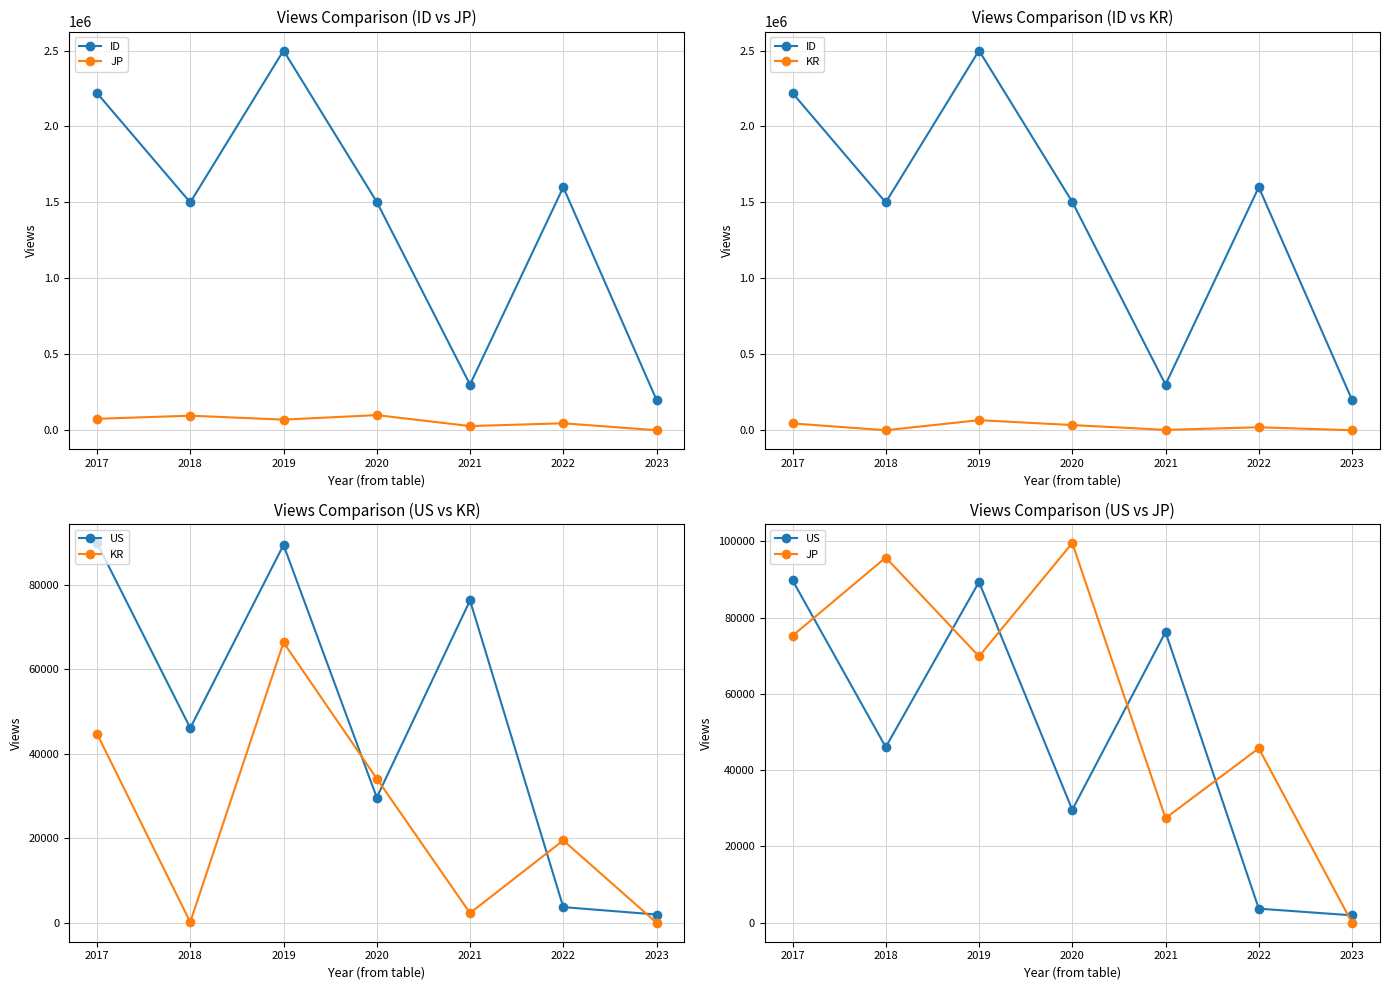

Which label corresponds to the smallest value in the chart?

2023